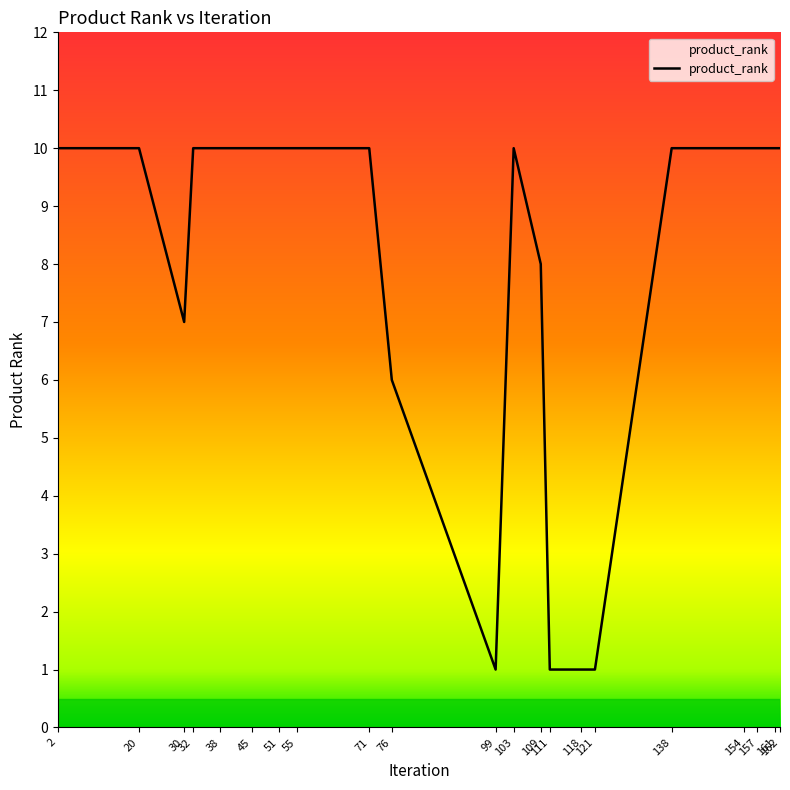

What is the difference between the maximum and minimum values?

9